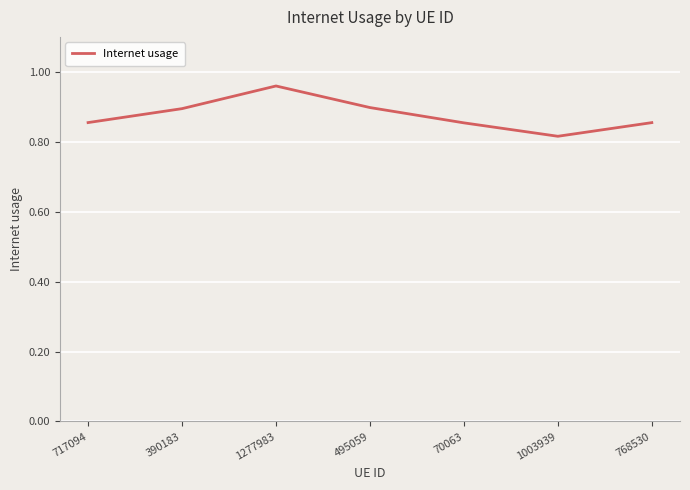

How many values are between 0 and 1?

7